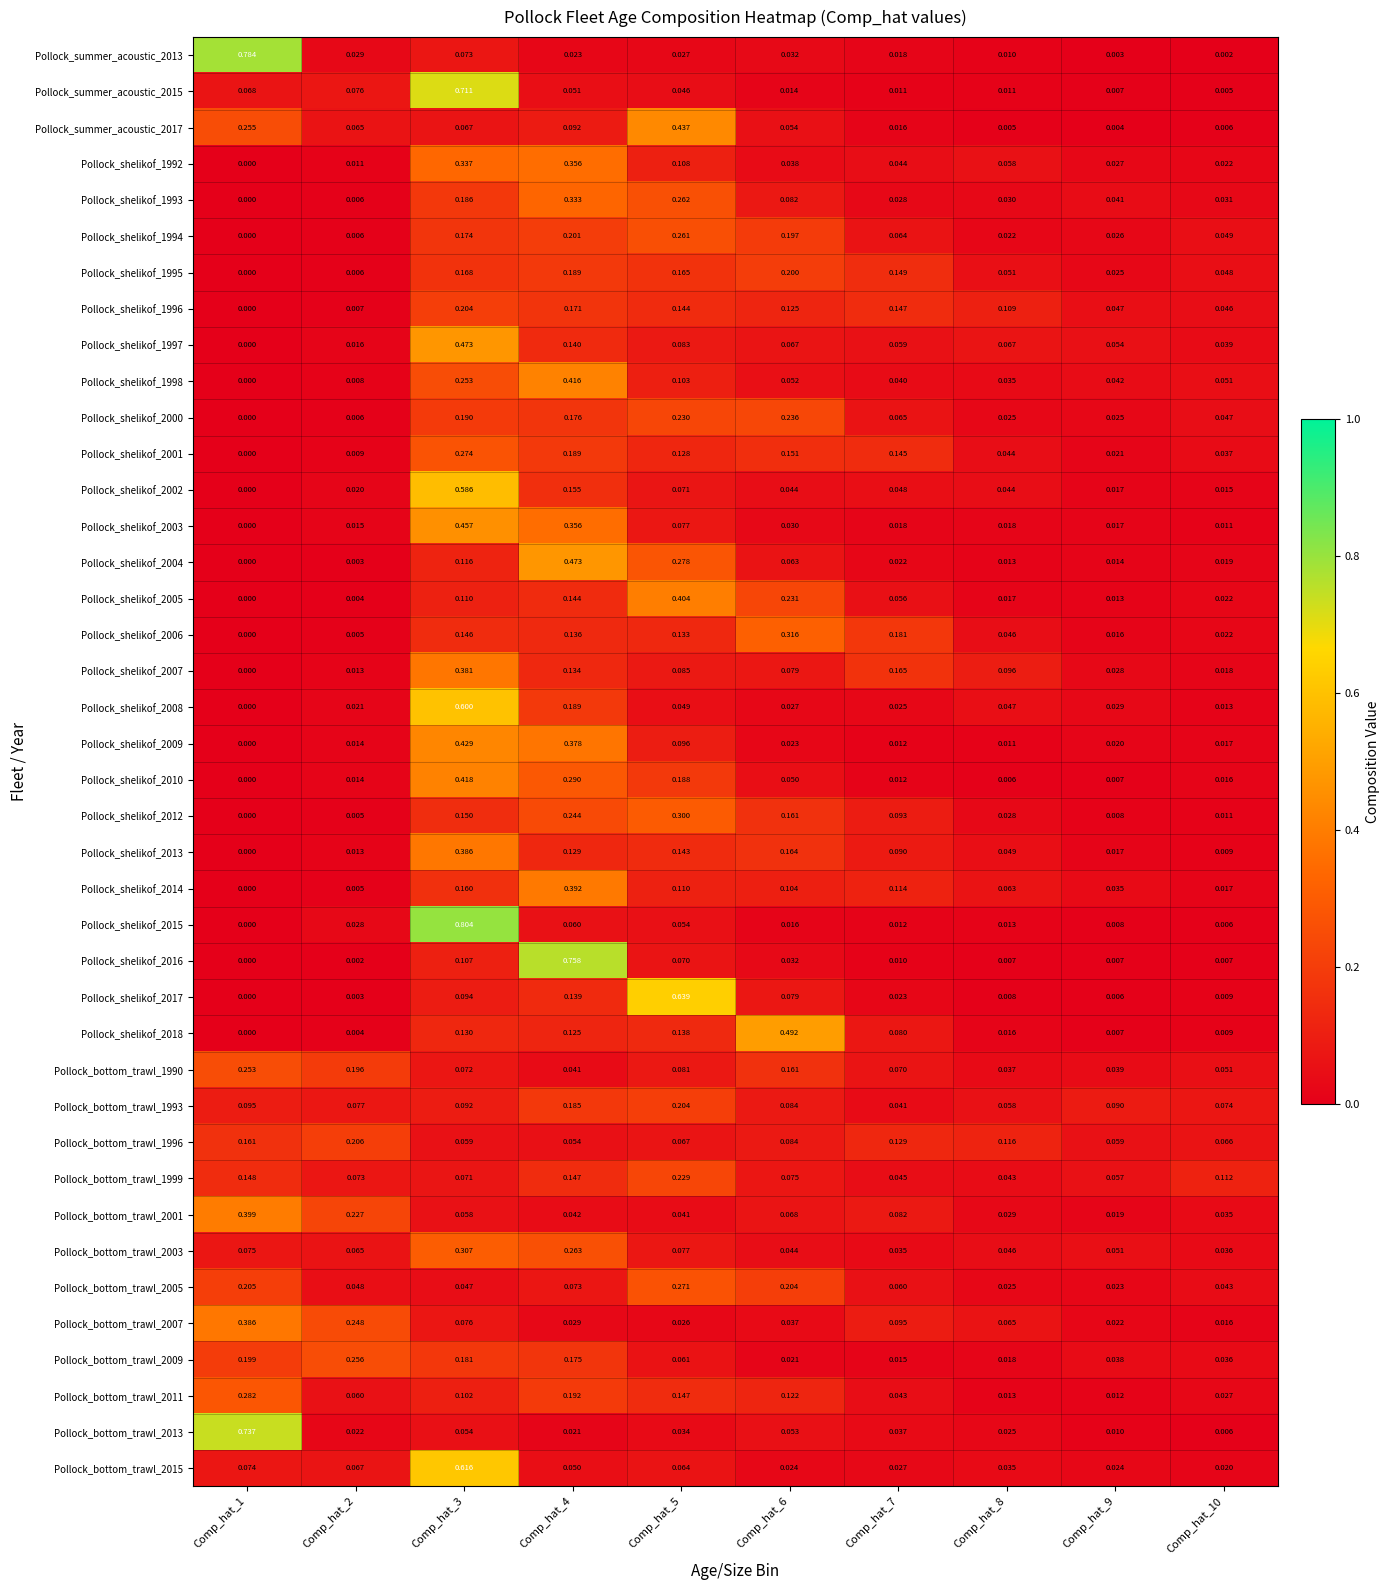

What is the total value across all series at Comp_hat_4?

7.7